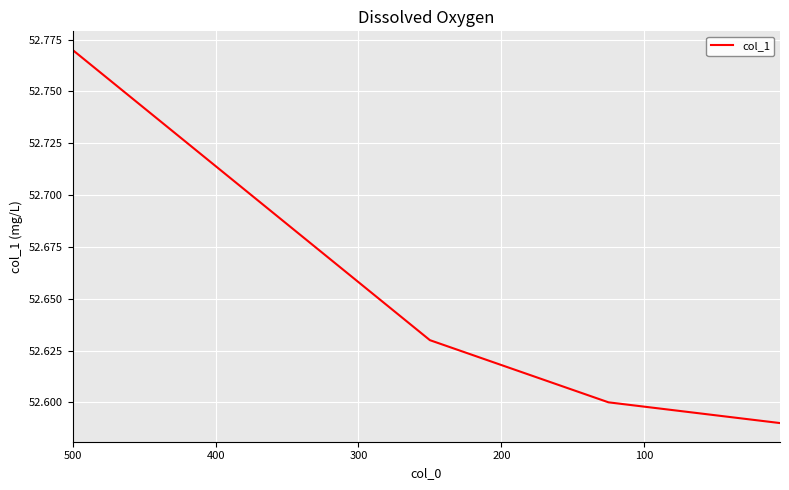

True or false: the data has more than 1 interior local peaks.

False